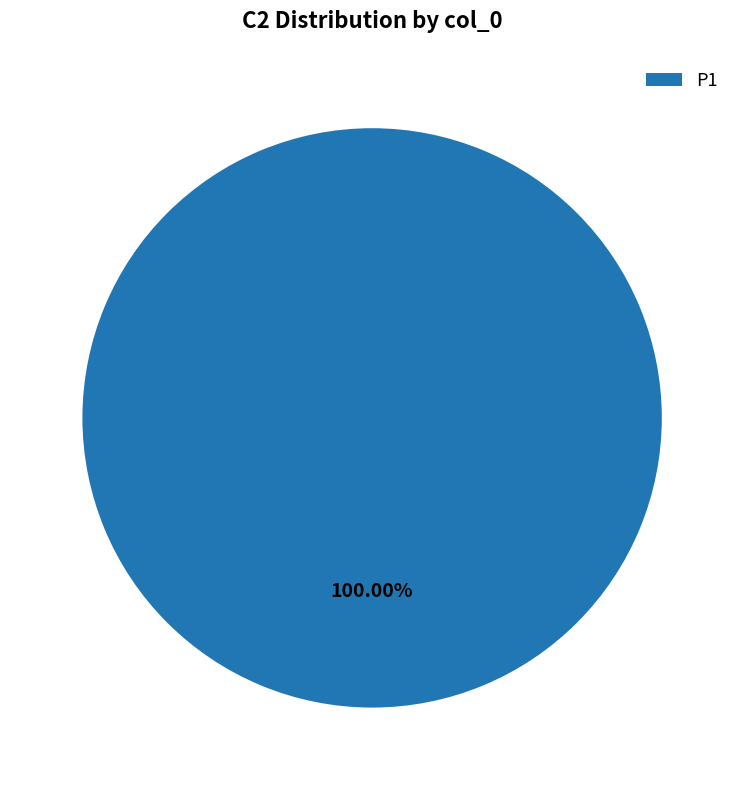

What is the majority slice?

P1